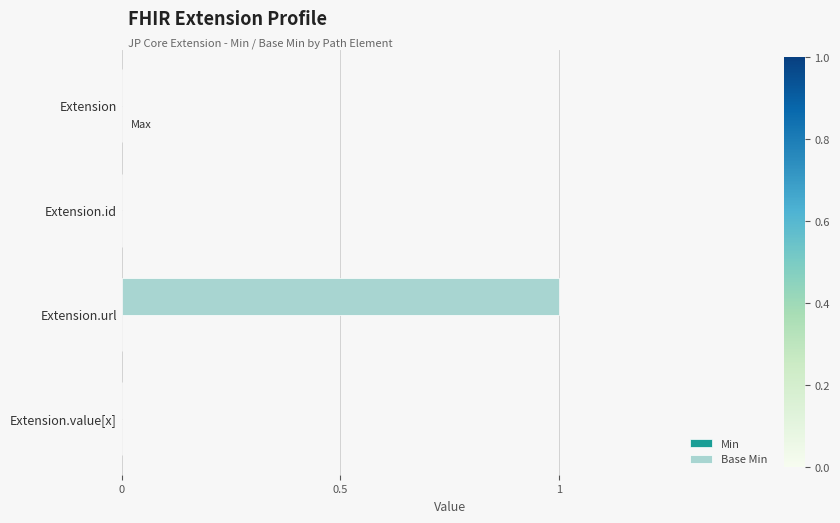

The chart shows a value of 0 at Extension.id. True or false?

True